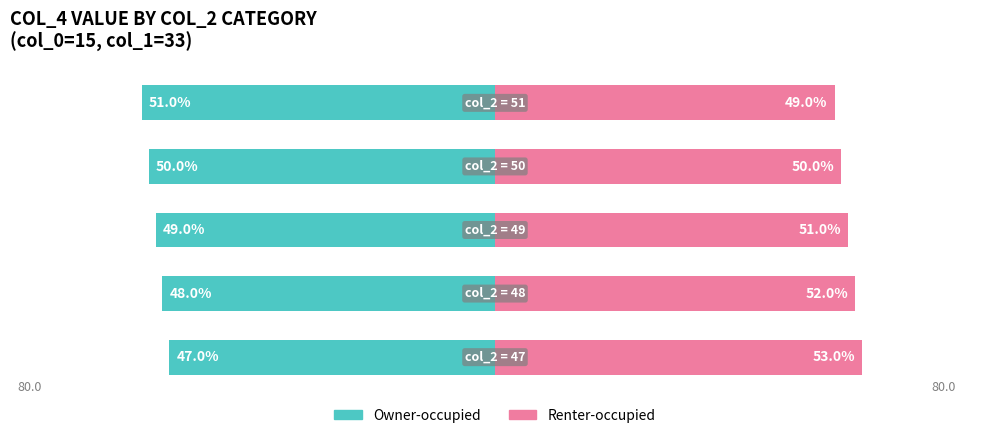

The Owner-occupied series shows -51 at 0. True or false?

True